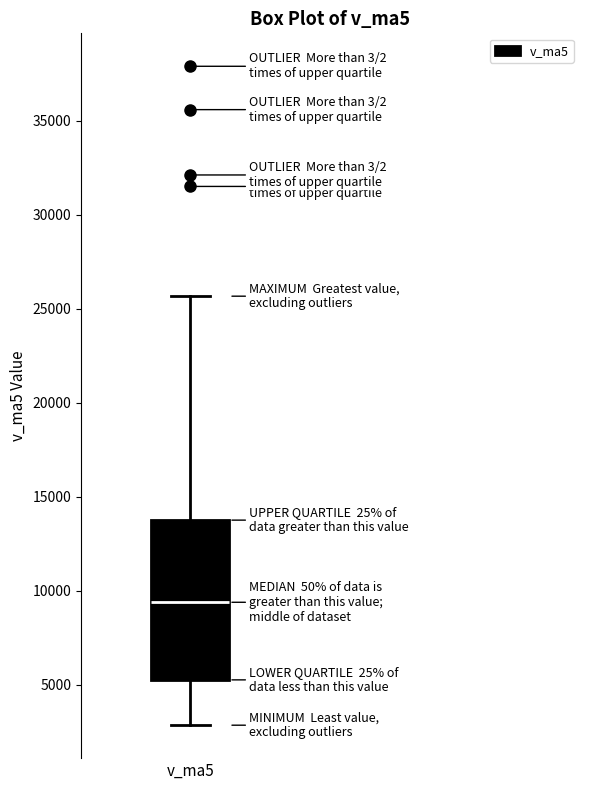

Read this box plot against the y-axis: the position of the median line, the range covered by the box, and the ends of both whiskers. The values are not printed on the chart, so give them approximately, as read against the axis.

median 9500, box 5500 to 14000, whiskers 3000 to 25500